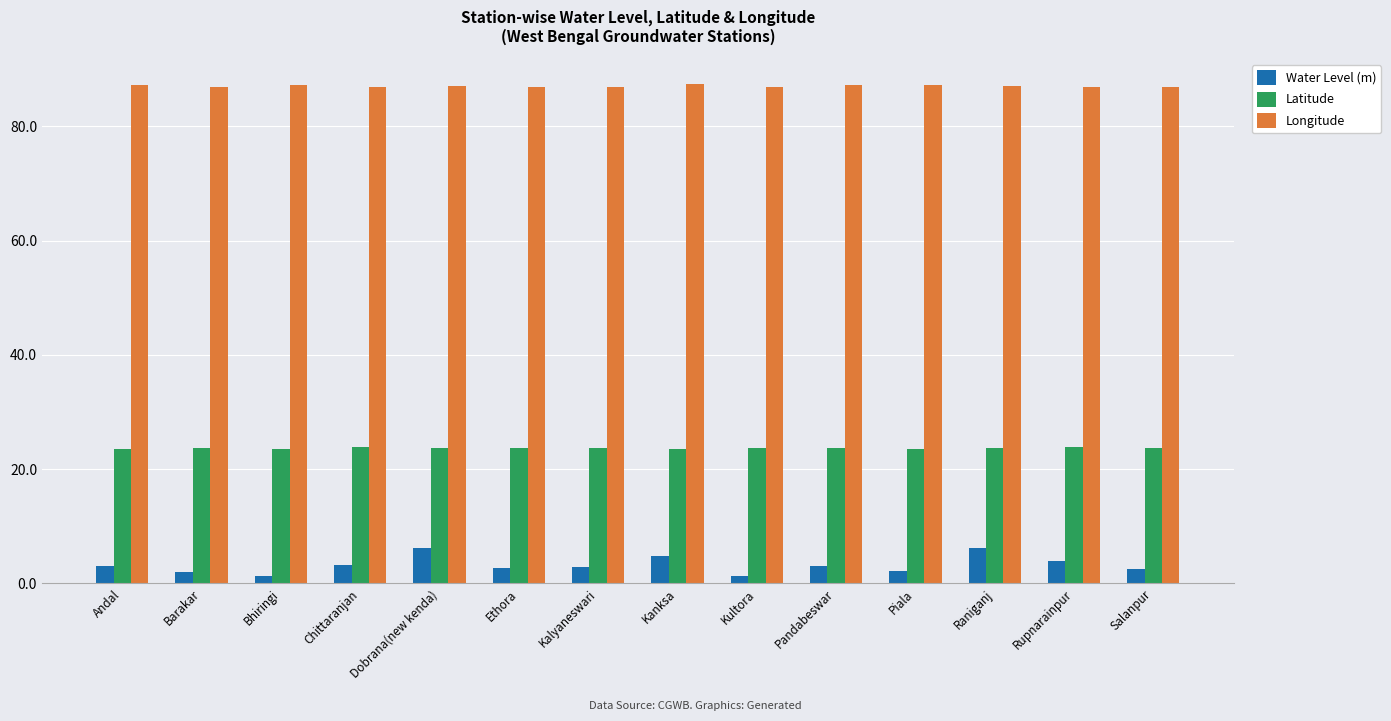

What value does the Water Level (m) series have at Dobrana(new kenda)?

6.2